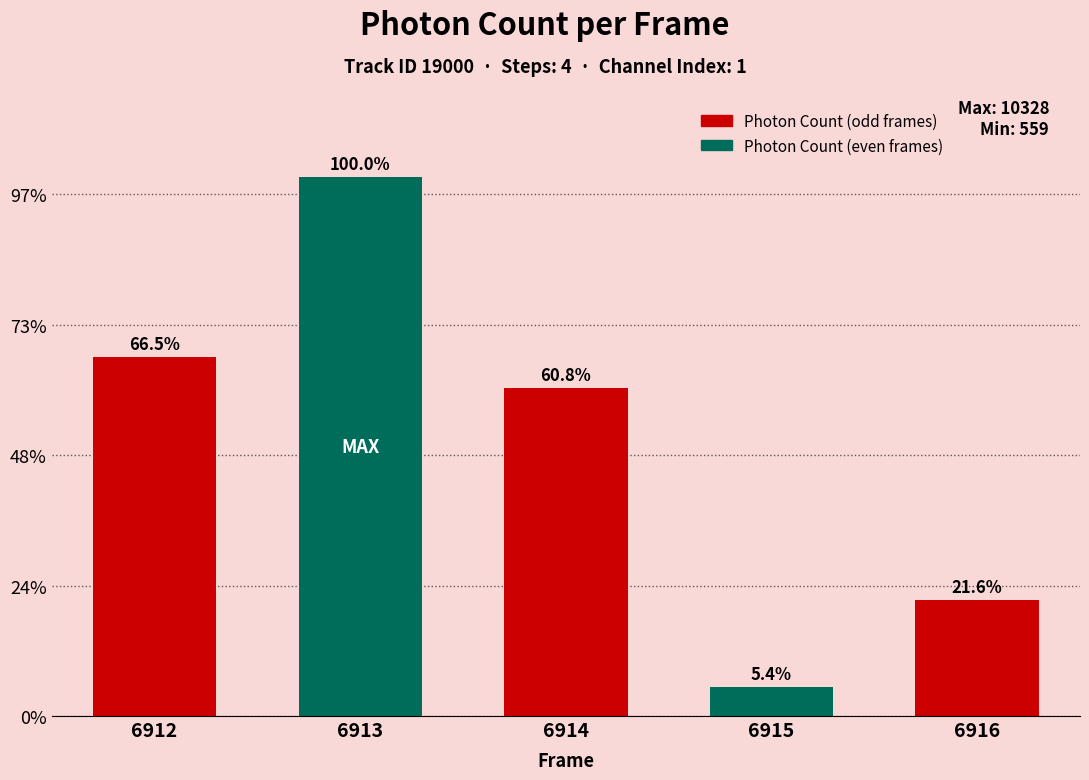

List the labels in order of value, largest first.

6913, 6912, 6914, 6916, 6915